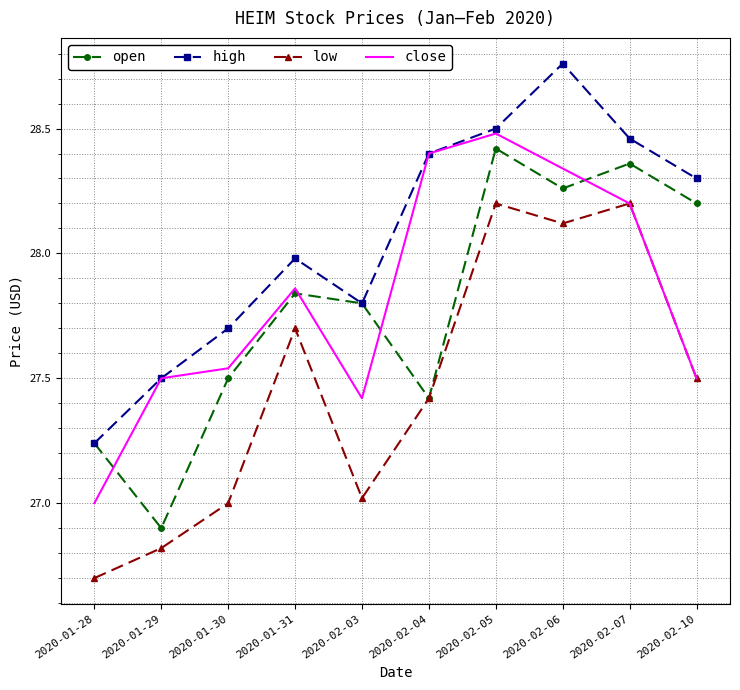

What is the minimum value shown in the chart?

26.7